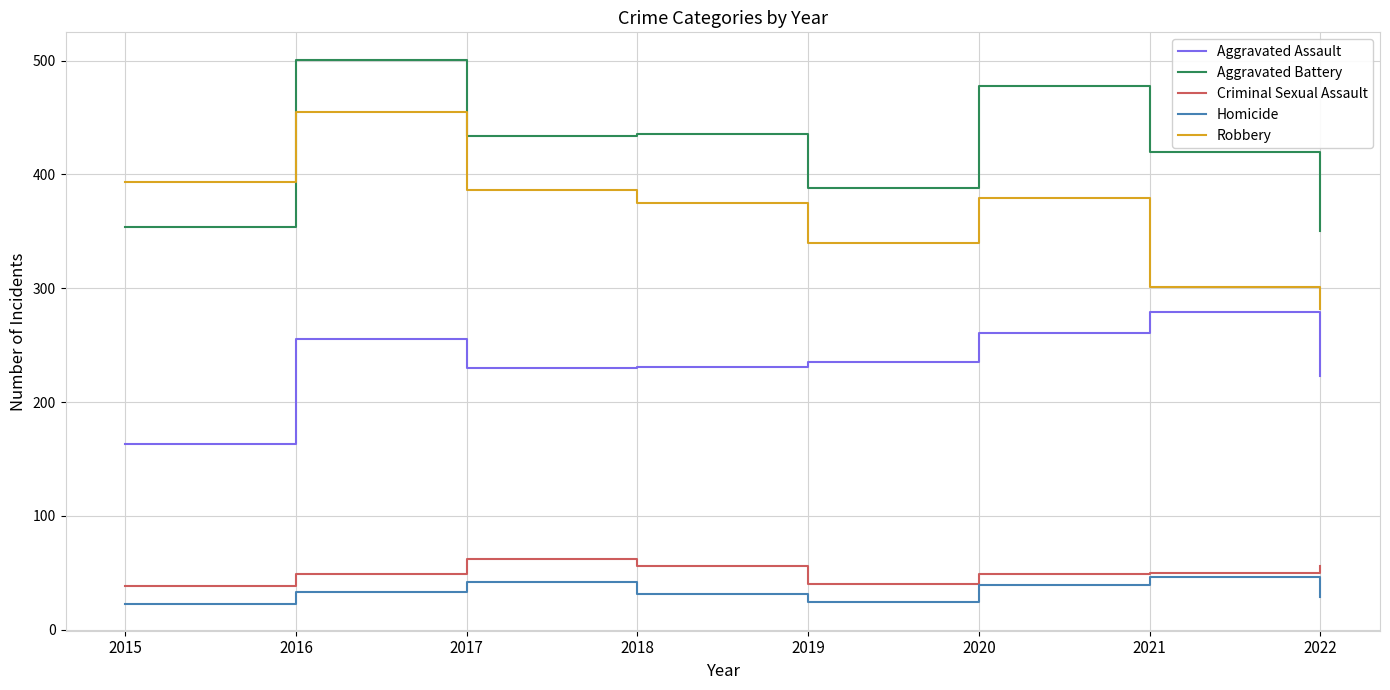

Which series changed the most between 2016 and 2019?

Robbery